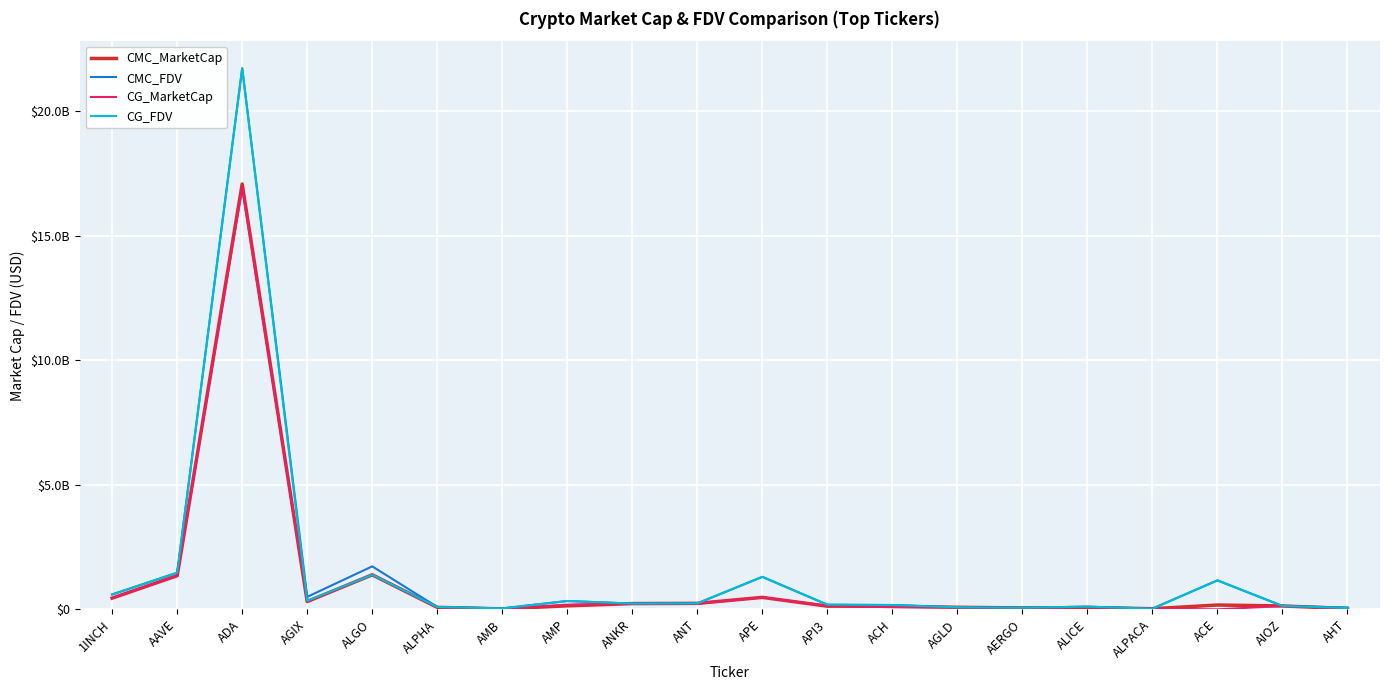

Which category has the highest value across all series?

ADA